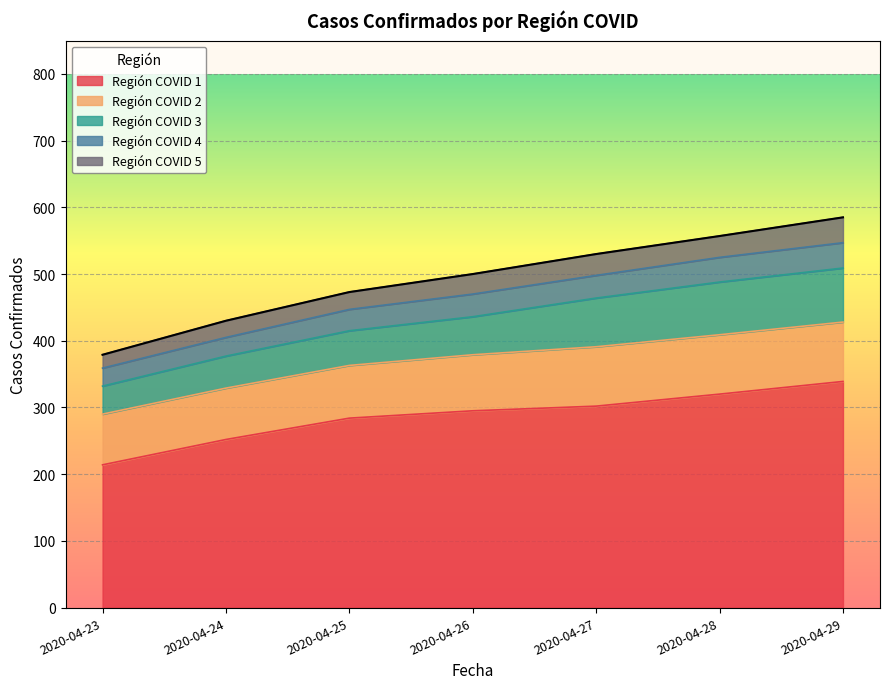

Rank the series at 2020-04-26 from highest to lowest value.

Región COVID 1, Región COVID 2, Región COVID 3, Región COVID 4, Región COVID 5